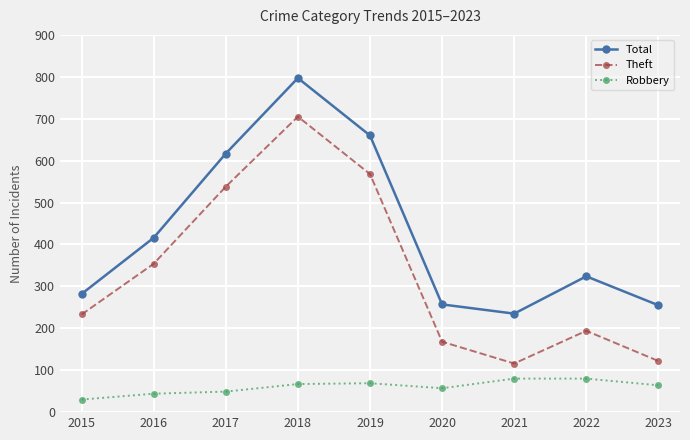

At how many categories does at least one series exceed 636?

2